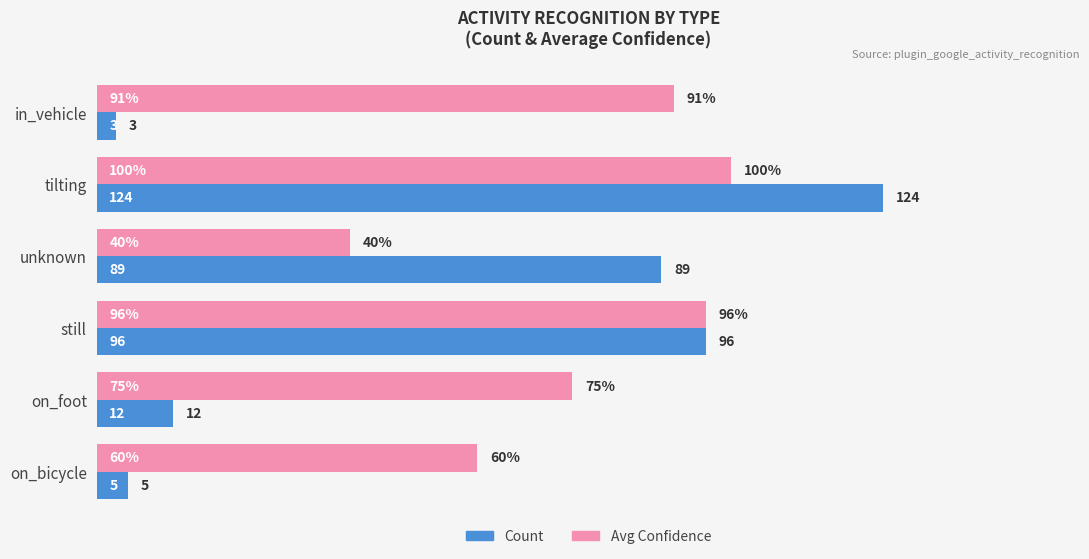

The value of Count at on_foot is 12. True or false?

True